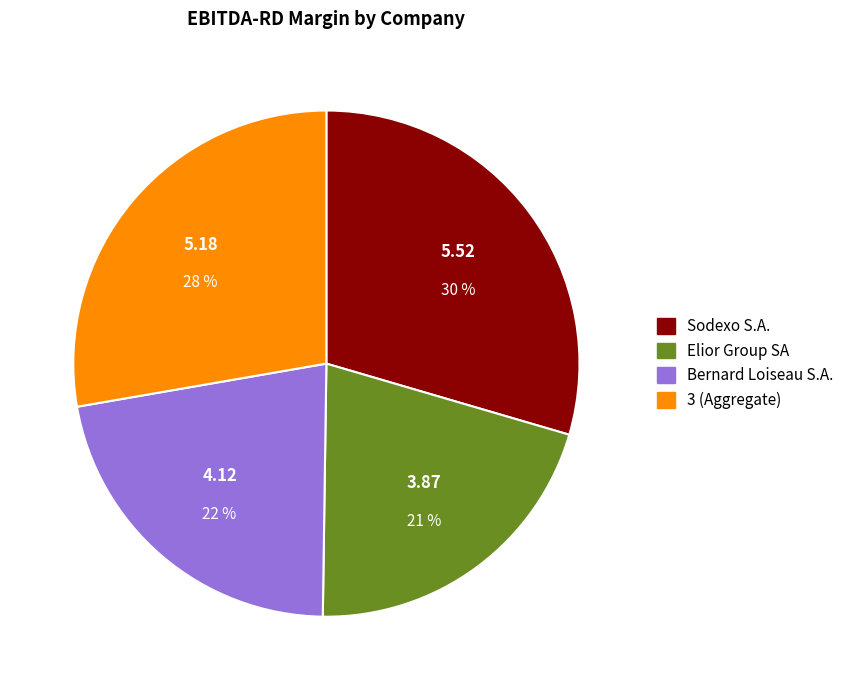

Does Elior Group SA account for over 50% of the chart?

No